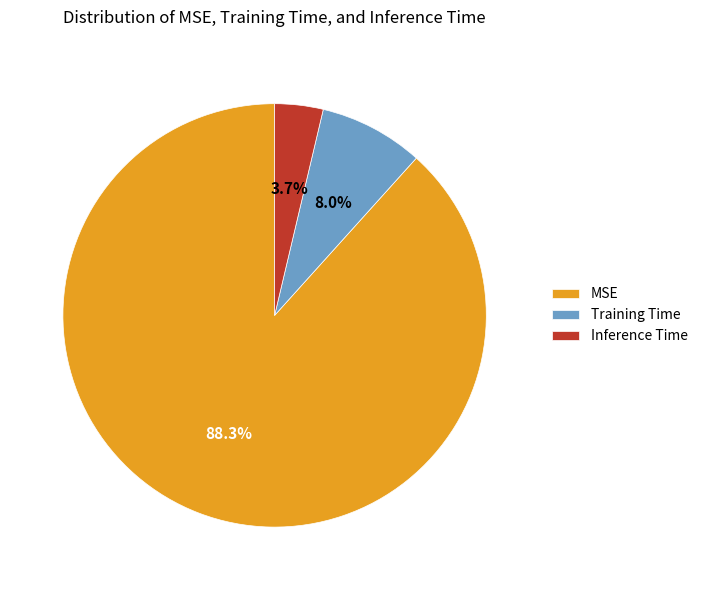

Which slice is the smallest?

Inference Time